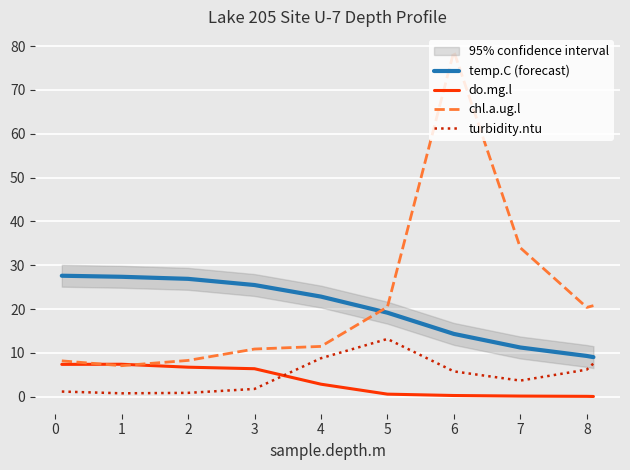

Which series ends up on top after the final intersection of chl.a.ug.l and temp.C (forecast)?

chl.a.ug.l